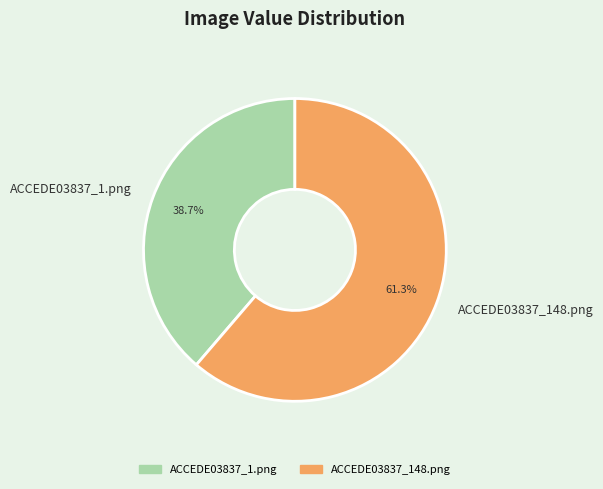

Count the number of slices in the pie.

2